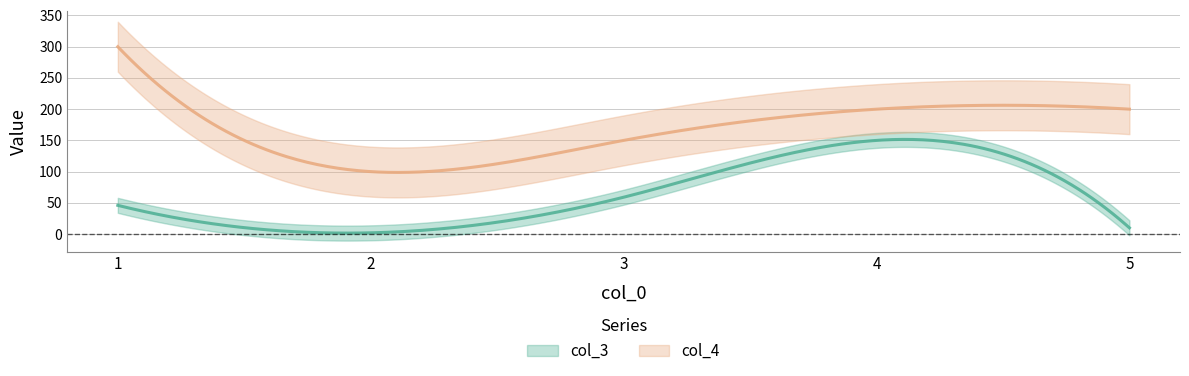

Is this an area chart (filled region under the line)?

No